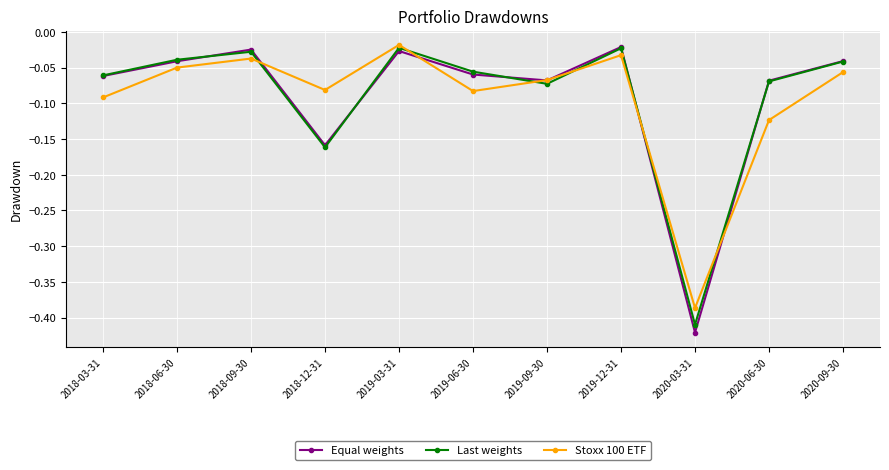

Which series has the largest range (max minus min)?

Equal weights